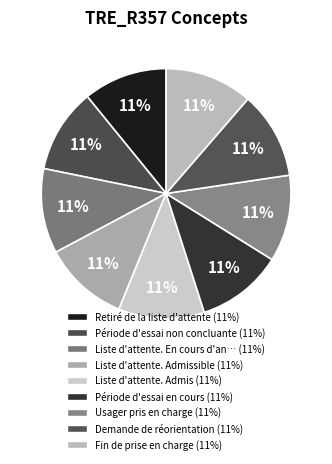

Rank the categories by value from highest to lowest.

Fin de prise en charge, Demande de réorientation, Usager pris en charge, Période d'essai en cours, Liste d'attente. Admis, Liste d'attente. Admissible, Liste d'attente. En cours d'analyse, Période d'essai non concluante, Retiré de la liste d'attente